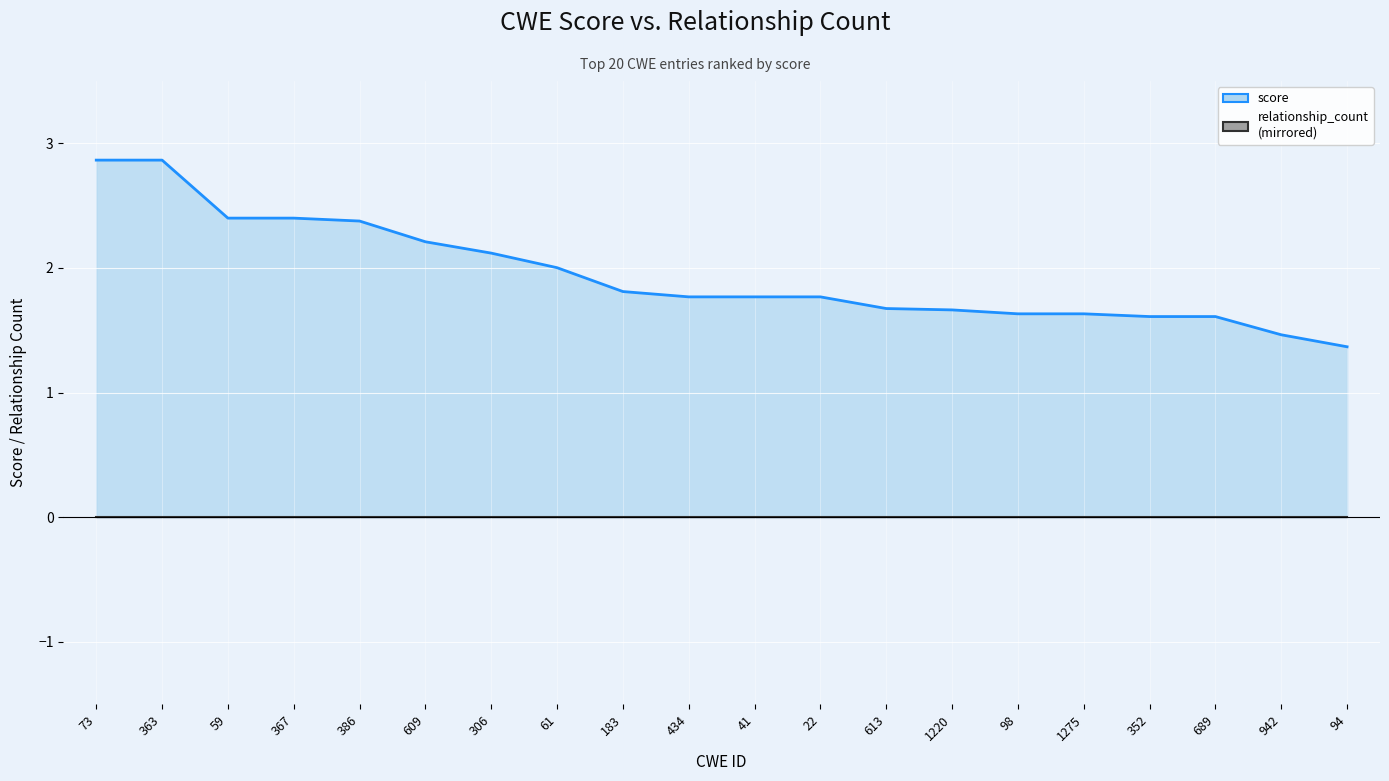

Which category has the highest value across all series?

73